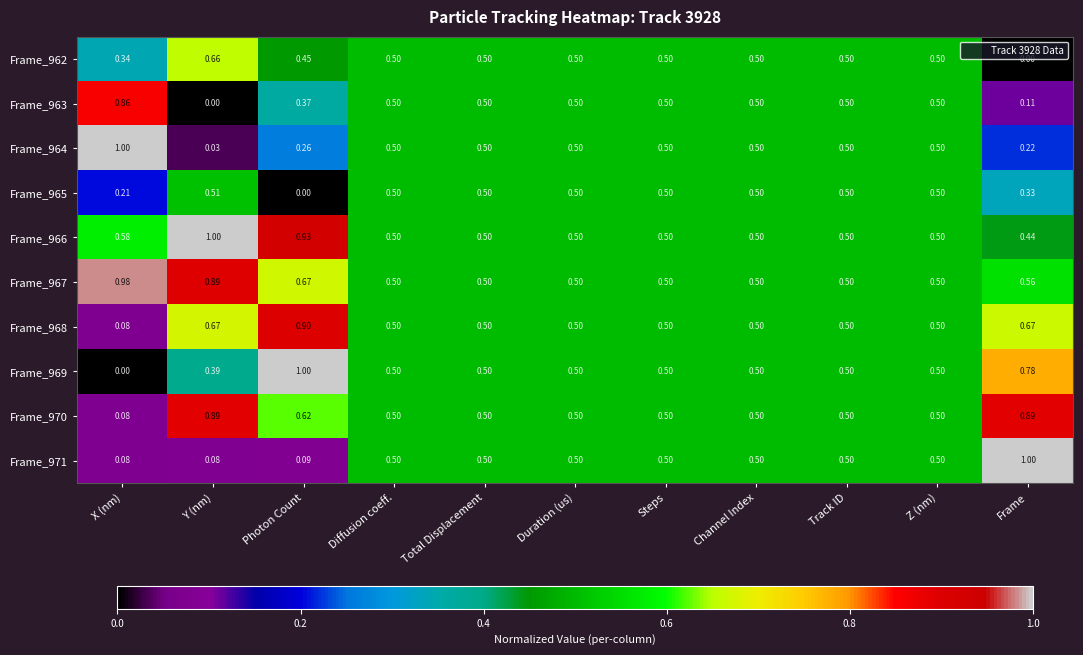

At which category is the sum across all series the highest?

Photon Count